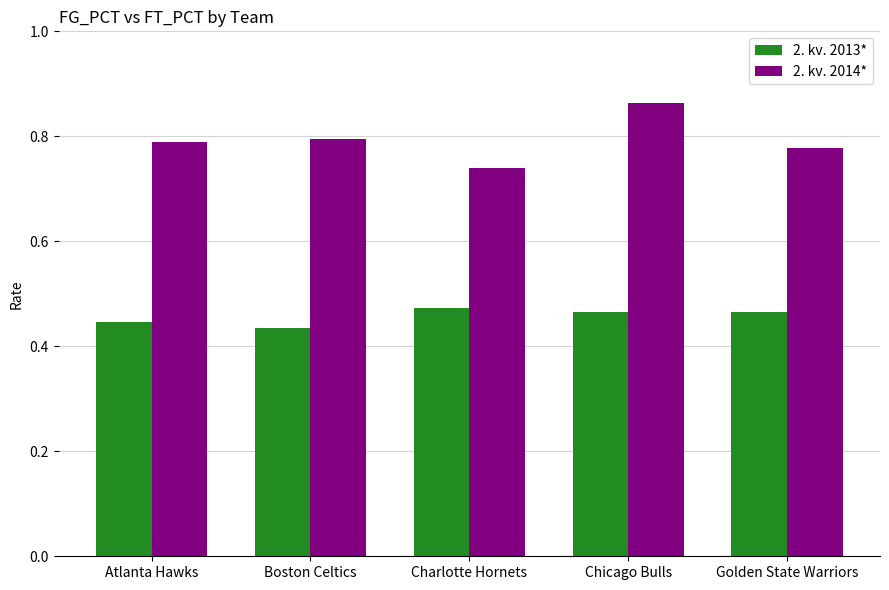

What is the label of the 2nd bar from the left?

Boston Celtics